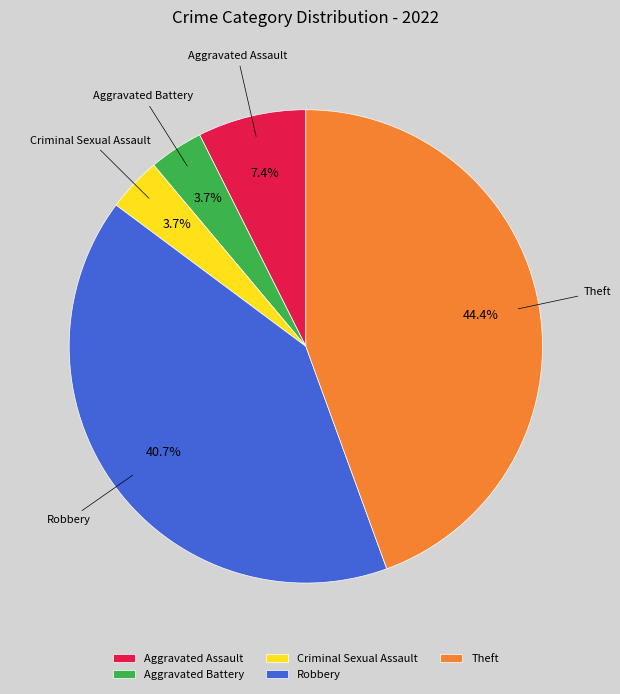

Do Aggravated Battery and Criminal Sexual Assault together represent more than half of the pie?

No